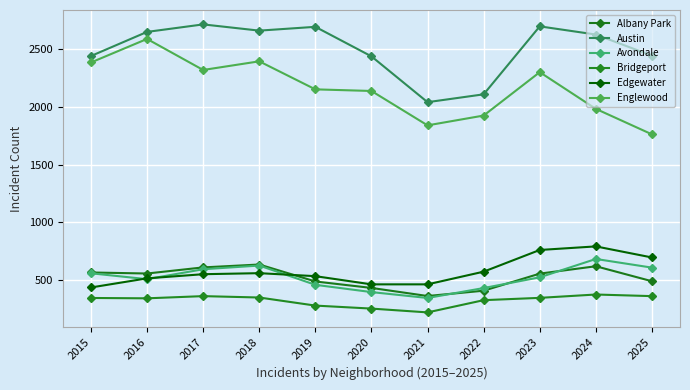

The value of Albany Park at 2019 is 487. True or false?

True